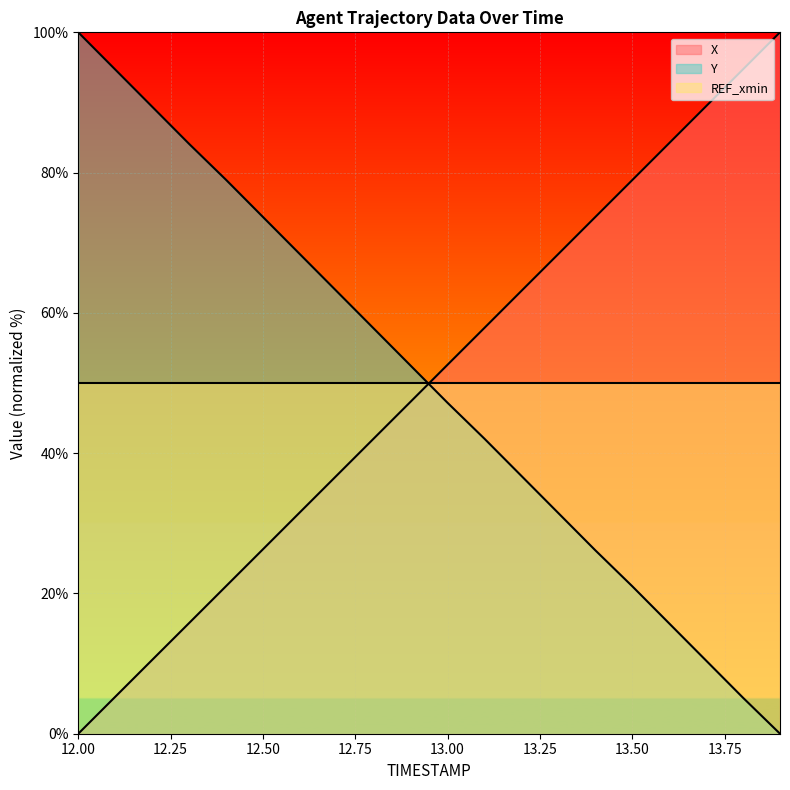

What is the maximum value shown in the chart?

100.0